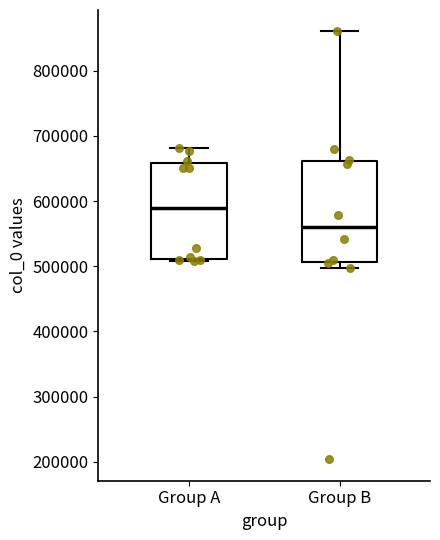

Where does the median line of the box for Group B sit on the y-axis? The values are not printed on the chart, so give them approximately, as read against the axis.

560000